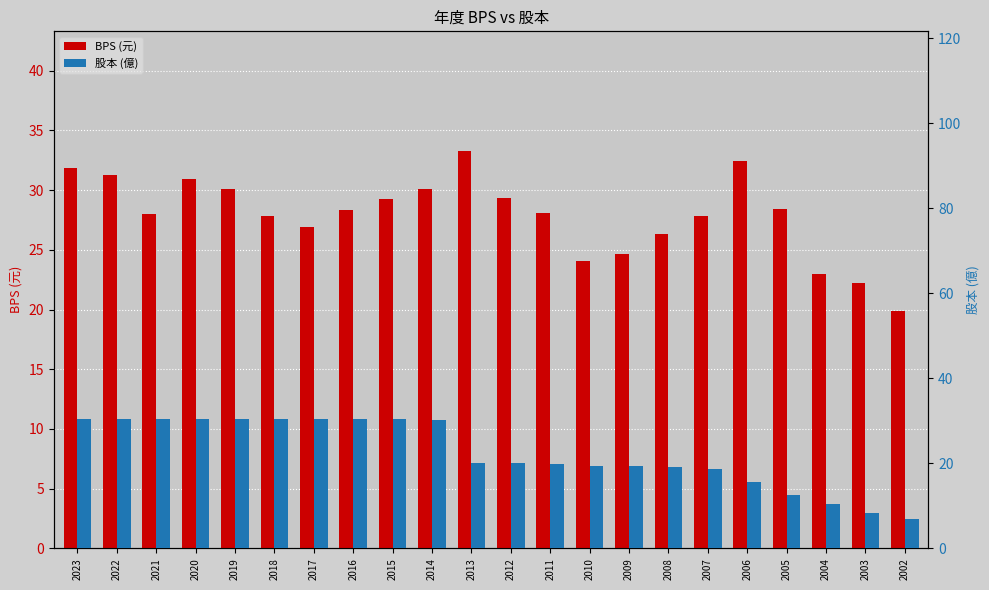

Which series has the widest spread of values?

股本 (億)